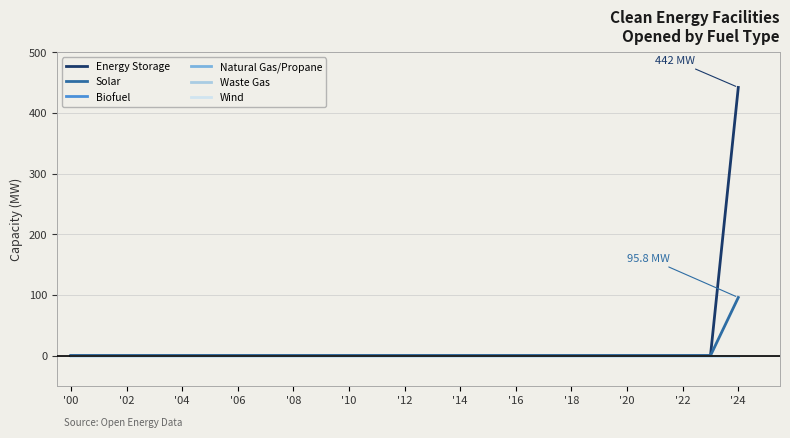

Reading left to right, what are all the values shown in this chart?

Energy Storage: 0.0	0.0	0.0	0.0	0.0	0.0	0.0	0.0	0.0	0.0	0.0	0.0	0.0	0.0	0.0	0.0	0.0	0.0	0.0	0.0	0.0	0.0	0.0	0.0	442.0
Solar: 0.0	0.0	0.0	0.0	0.0	0.0	0.0	0.0	0.0	0.0	0.0	0.0	0.0	0.0	0.0	0.0	0.0	0.0	0.0	0.0	0.0	0.0	0.0	0.0	95.8
Biofuel: 0.0	0.0	0.0	0.0	0.0	0.0	0.0	0.0	0.0	0.0	0.0	0.0	0.0	0.0	0.0	0.0	0.0	0.0	0.0	0.0	0.0	0.0	0.0	0.0	0.0
Natural Gas/Propane: 0.0	0.0	0.0	0.0	0.0	0.0	0.0	0.0	0.0	0.0	0.0	0.0	0.0	0.0	0.0	0.0	0.0	0.0	0.0	0.0	0.0	0.0	0.0	0.0	0.0
Waste Gas: 0.0	0.0	0.0	0.0	0.0	0.0	0.0	0.0	0.0	0.0	0.0	0.0	0.0	0.0	0.0	0.0	0.0	0.0	0.0	0.0	0.0	0.0	0.0	0.0	0.0
Wind: 0.0	0.0	0.0	0.0	0.0	0.0	0.0	0.0	0.0	0.0	0.0	0.0	0.0	0.0	0.0	0.0	0.0	0.0	0.0	0.0	0.0	0.0	0.0	0.0	0.0